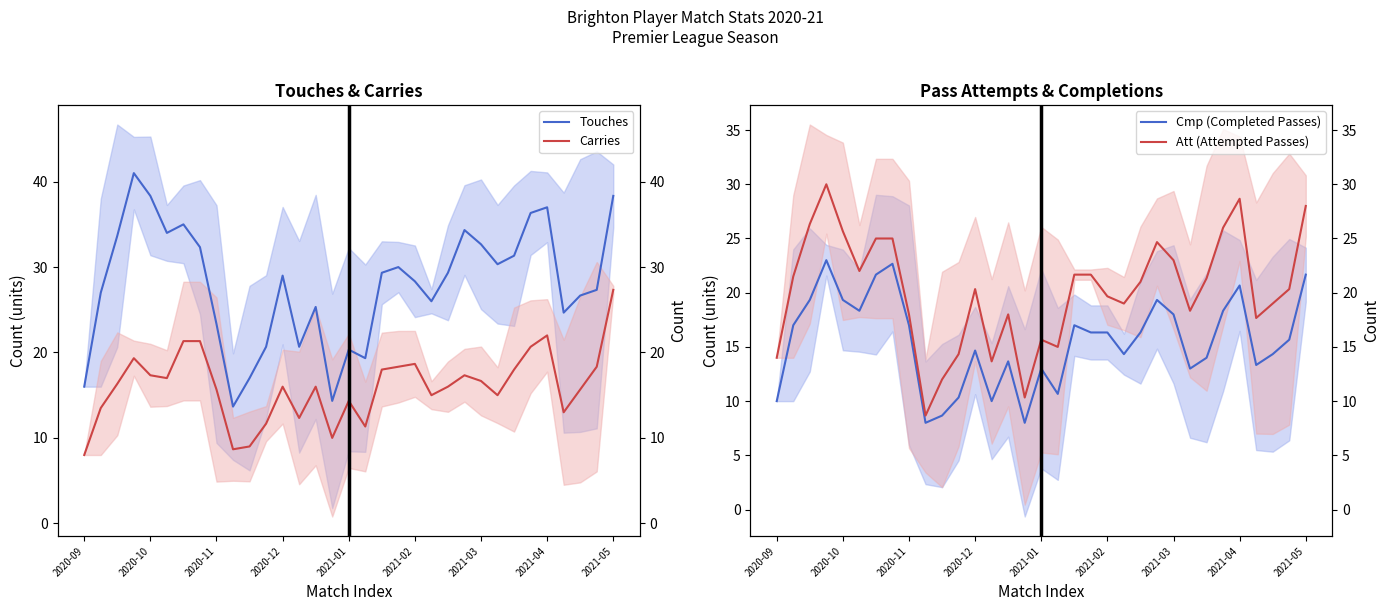

Reading right to left, what are all the values shown in this chart?

Touches: 38.3	27.3	26.7	24.7	37.0	36.3	31.3	30.3	32.7	34.3	29.3	26.0	28.3	30.0	29.3	19.3	20.3	14.3	25.3	20.7	29.0	20.7	17.0	13.7	23.3	32.3	35.0	34.0	38.3	41.0	33.7	27.0	16.0
Carries: 27.3	18.3	15.7	13.0	22.0	20.7	18.0	15.0	16.7	17.3	16.0	15.0	18.7	18.3	18.0	11.3	14.3	10.0	16.0	12.3	16.0	11.7	9.0	8.7	15.7	21.3	21.3	17.0	17.3	19.3	16.3	13.5	8.0
Cmp (Completed Passes): 21.7	15.7	14.3	13.3	20.7	18.3	14.0	13.0	18.0	19.3	16.3	14.3	16.3	16.3	17.0	10.7	13.0	8.0	13.7	10.0	14.7	10.3	8.7	8.0	17.0	22.7	21.7	18.3	19.3	23.0	19.3	17.0	10.0
Att (Attempted Passes): 28.0	20.3	19.0	17.7	28.7	26.0	21.3	18.3	23.0	24.7	21.0	19.0	19.7	21.7	21.7	15.0	15.7	10.3	18.0	13.7	20.3	14.3	12.0	8.7	18.0	25.0	25.0	22.0	25.7	30.0	26.3	21.5	14.0